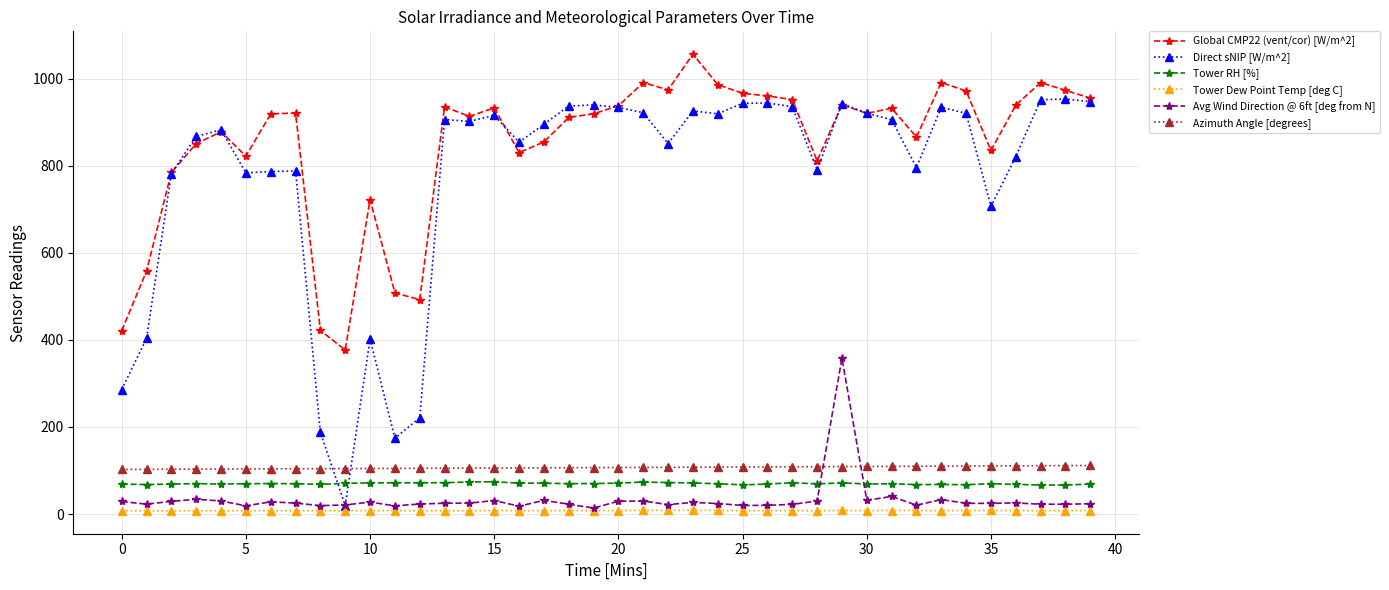

Is this an area chart (filled region under the line)?

No